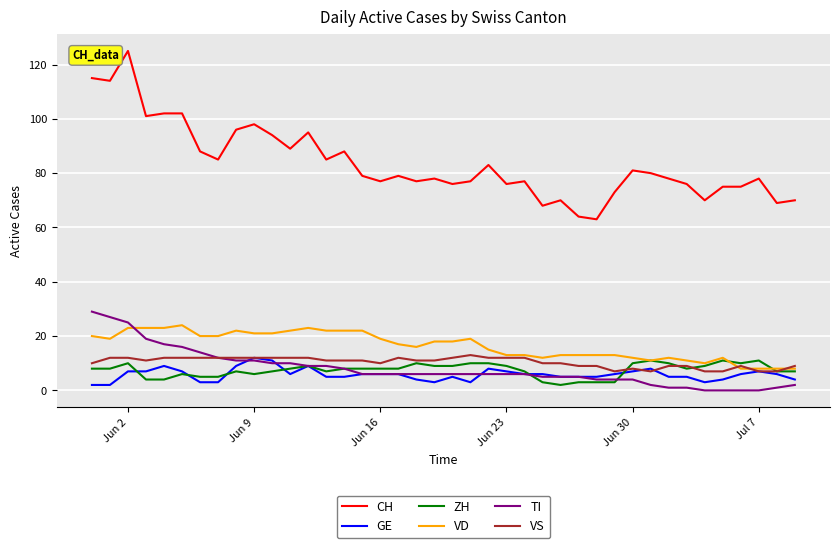

What is the difference between the second highest and second lowest values in the VS series?

5